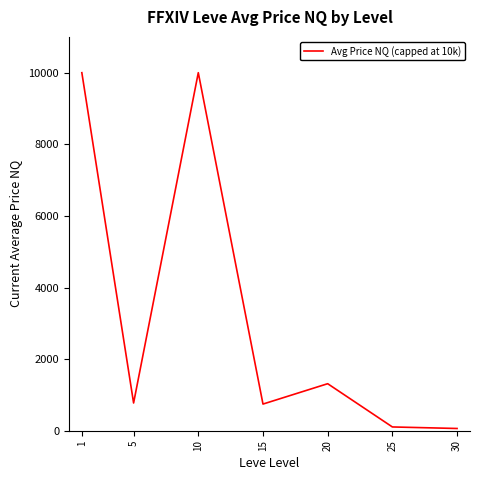

What is the ratio of the value at 20 to the value at 15?

1.8